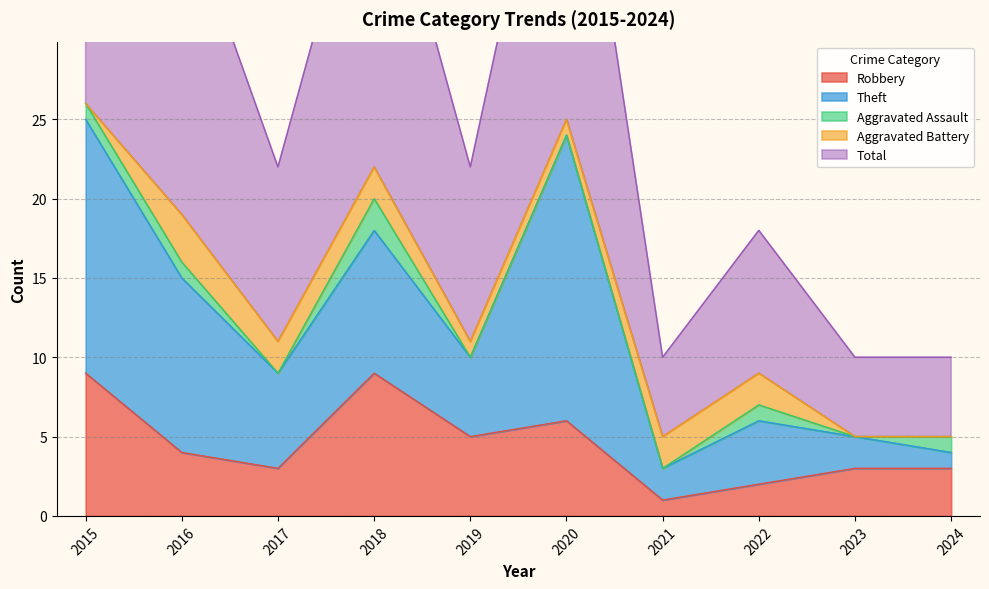

True or false: Total has a value of 13 at 2018.

False